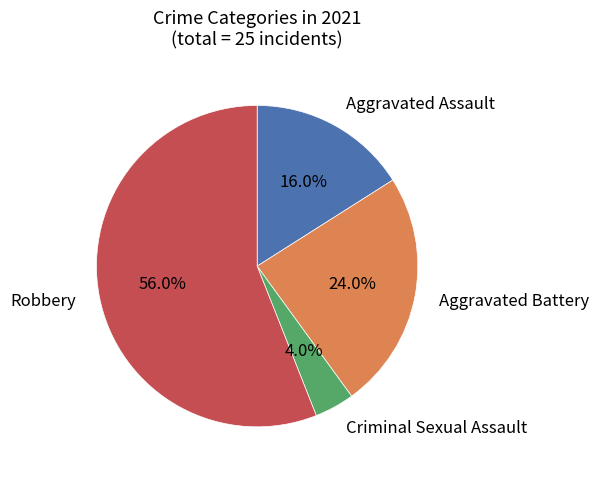

Between Robbery and Aggravated Assault, which is larger?

Robbery